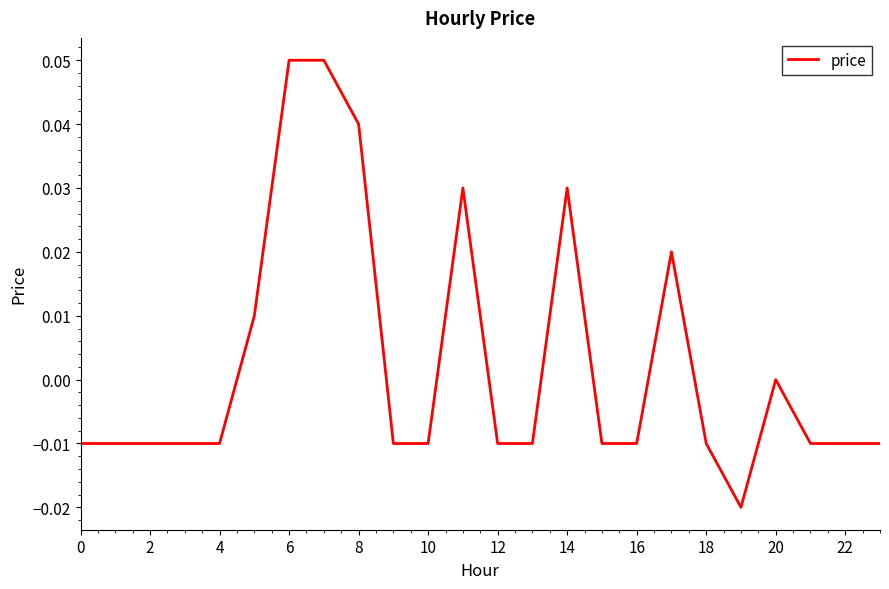

Does the chart have visible grid lines?

No